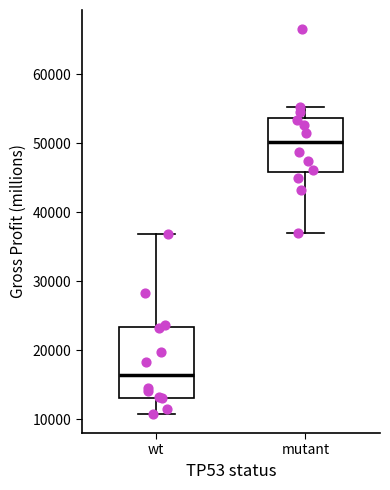

Which box's median line is the lowest?

wt